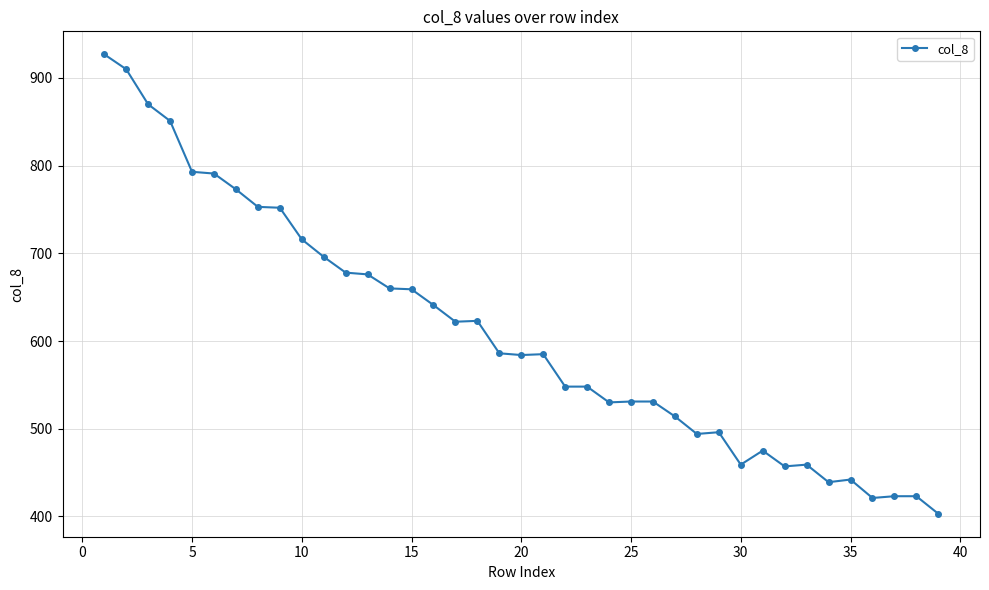

What is the smallest value displayed?

403